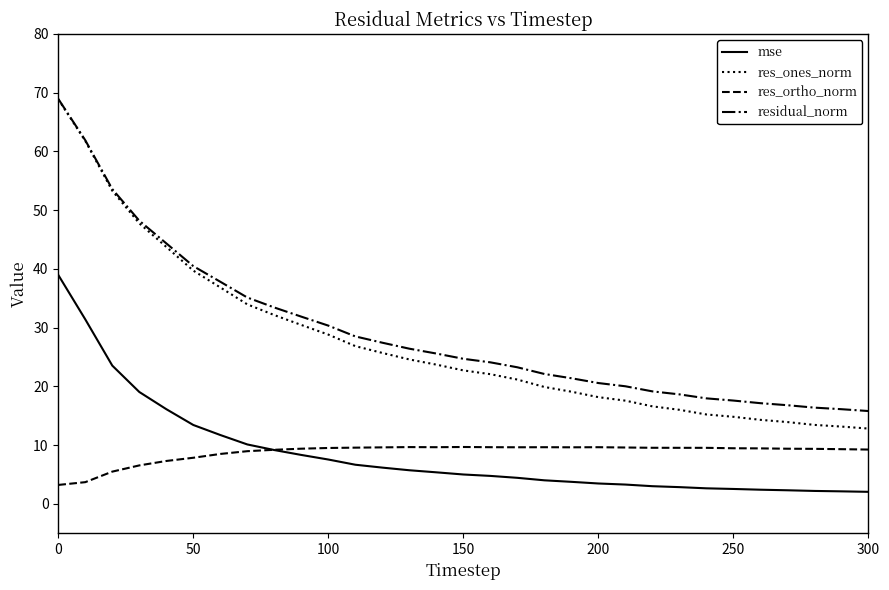

What is the greatest value displayed?

68.9